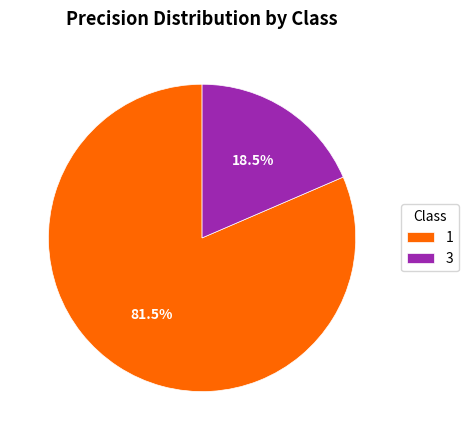

How many segments does this pie chart have?

2